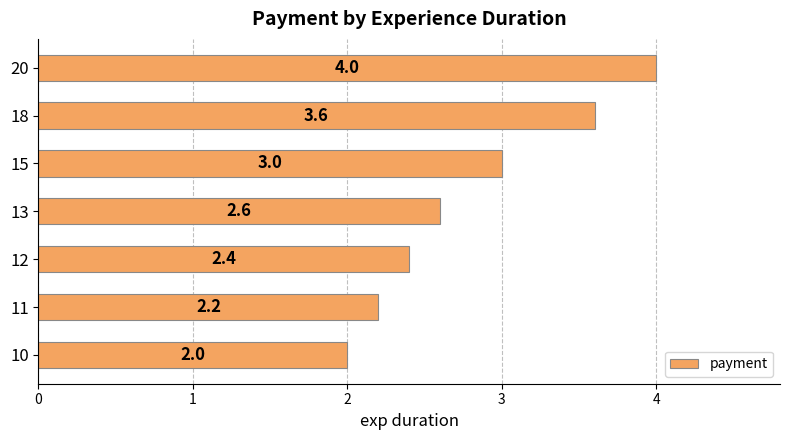

The value at 10 is 2.0. True or false?

True